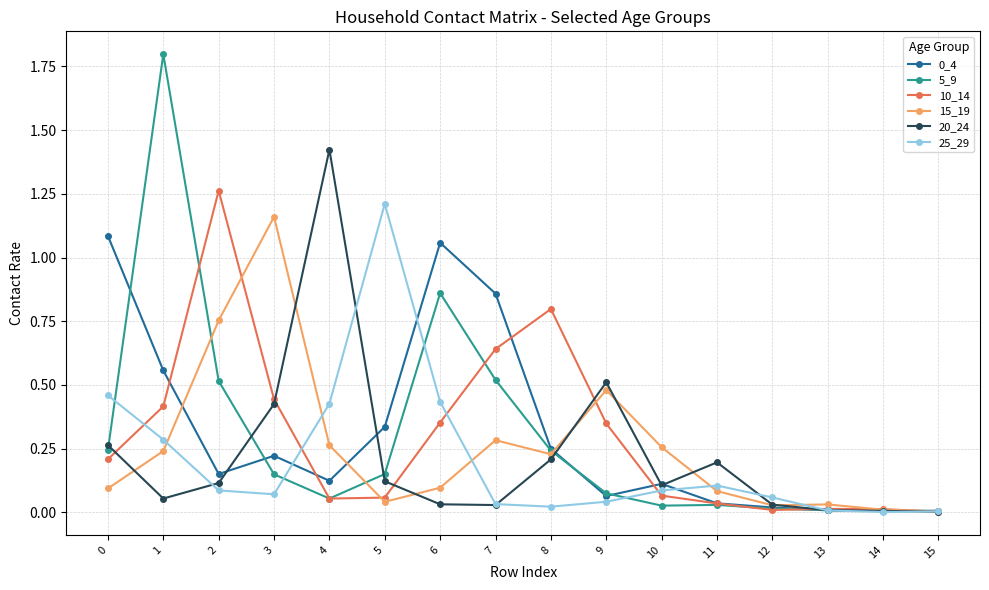

Does the chart display data point markers on the line(s)?

Yes